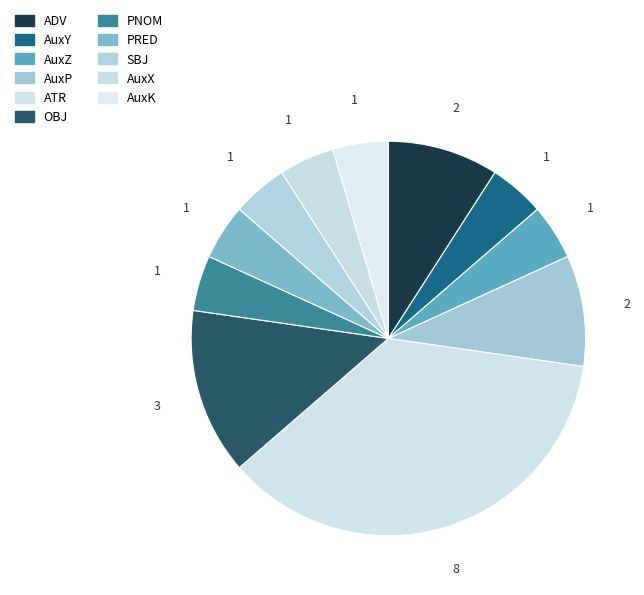

Combined, what portion of the pie is OBJ and AuxY?

18.2%